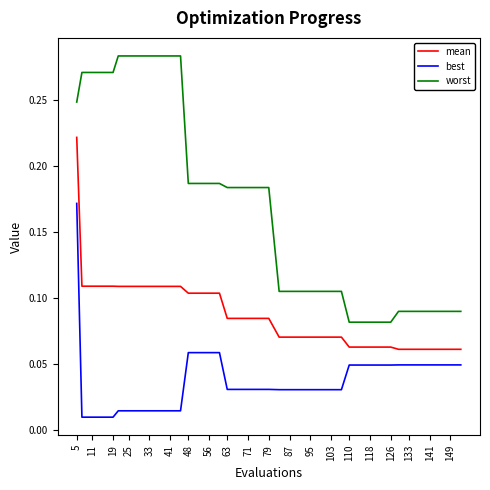

Which series has the widest spread of values?

worst